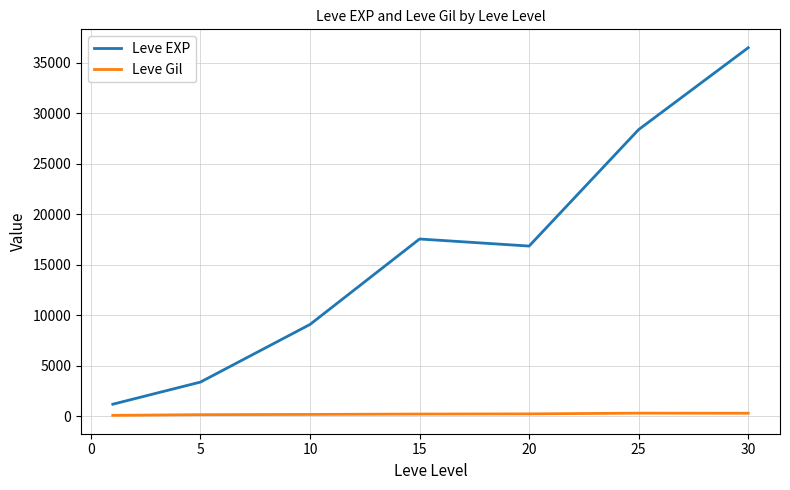

What is the maximum value shown in the chart?

36492.5